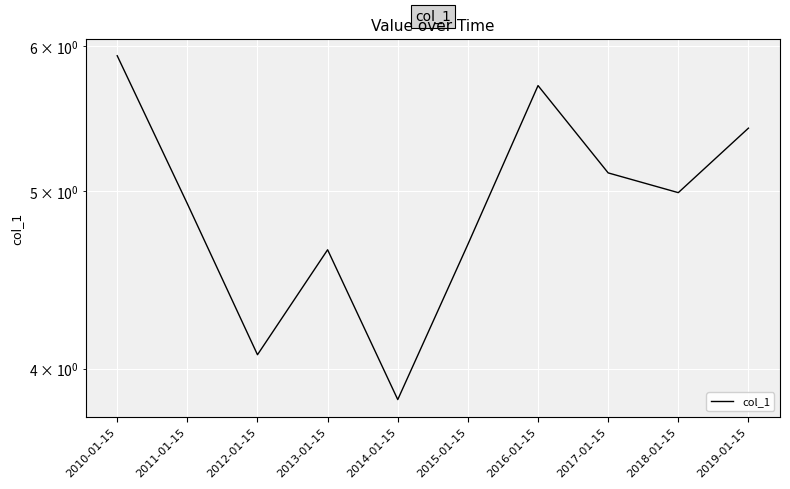

Does the chart display data point markers on the line(s)?

No